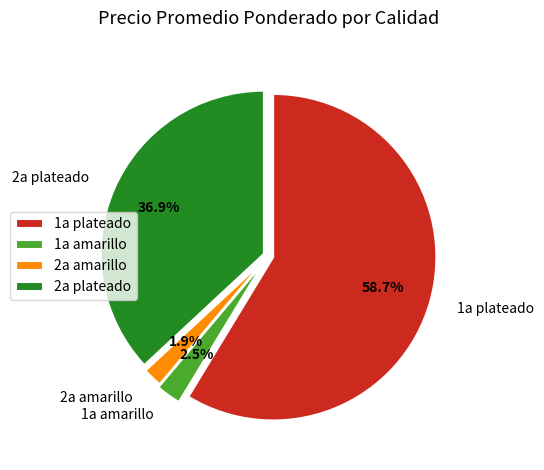

Which has a higher value, 2a amarillo or 1a plateado?

1a plateado